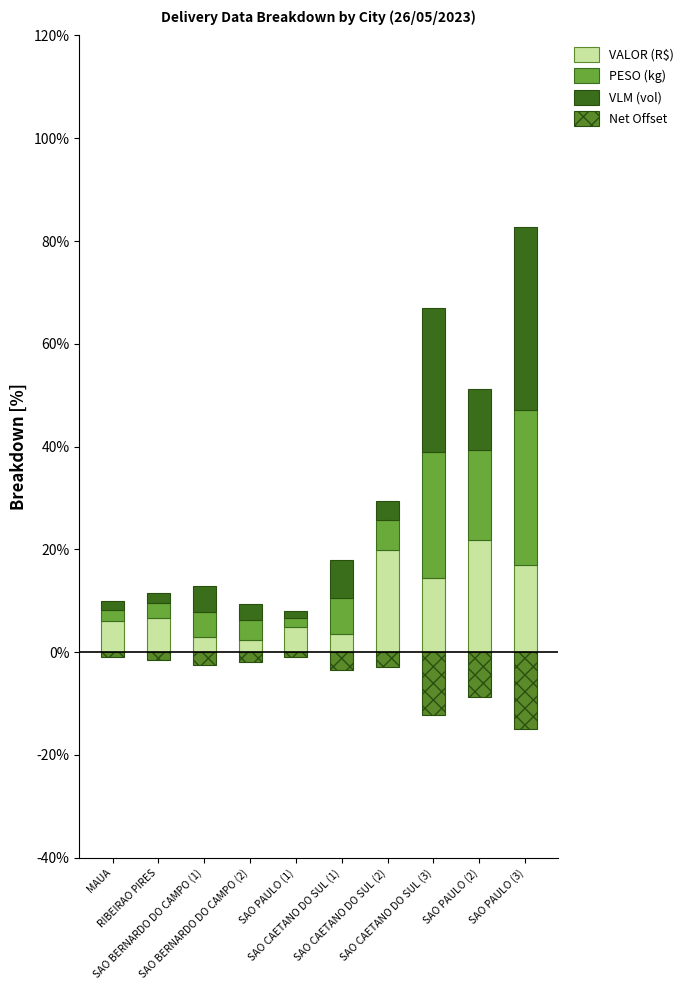

Which has a higher value, SAO PAULO (2) or RIBEIRAO PIRES?

SAO PAULO (2)